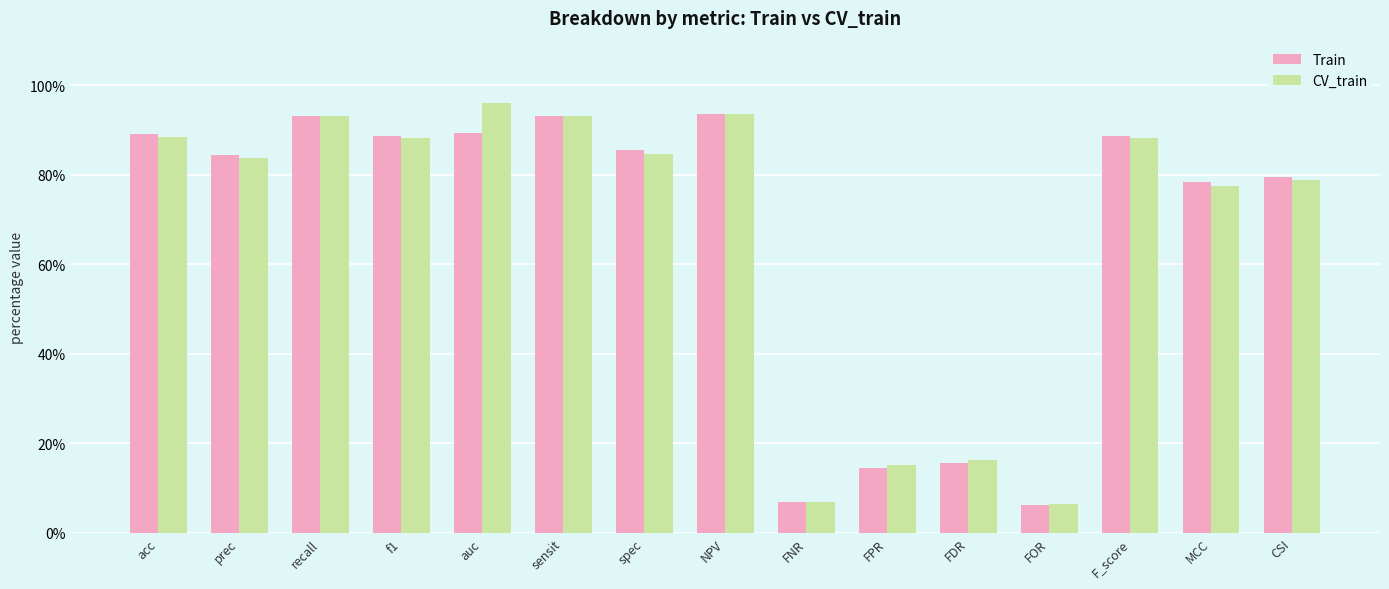

What are all the series names shown in the legend?

Train, CV_train